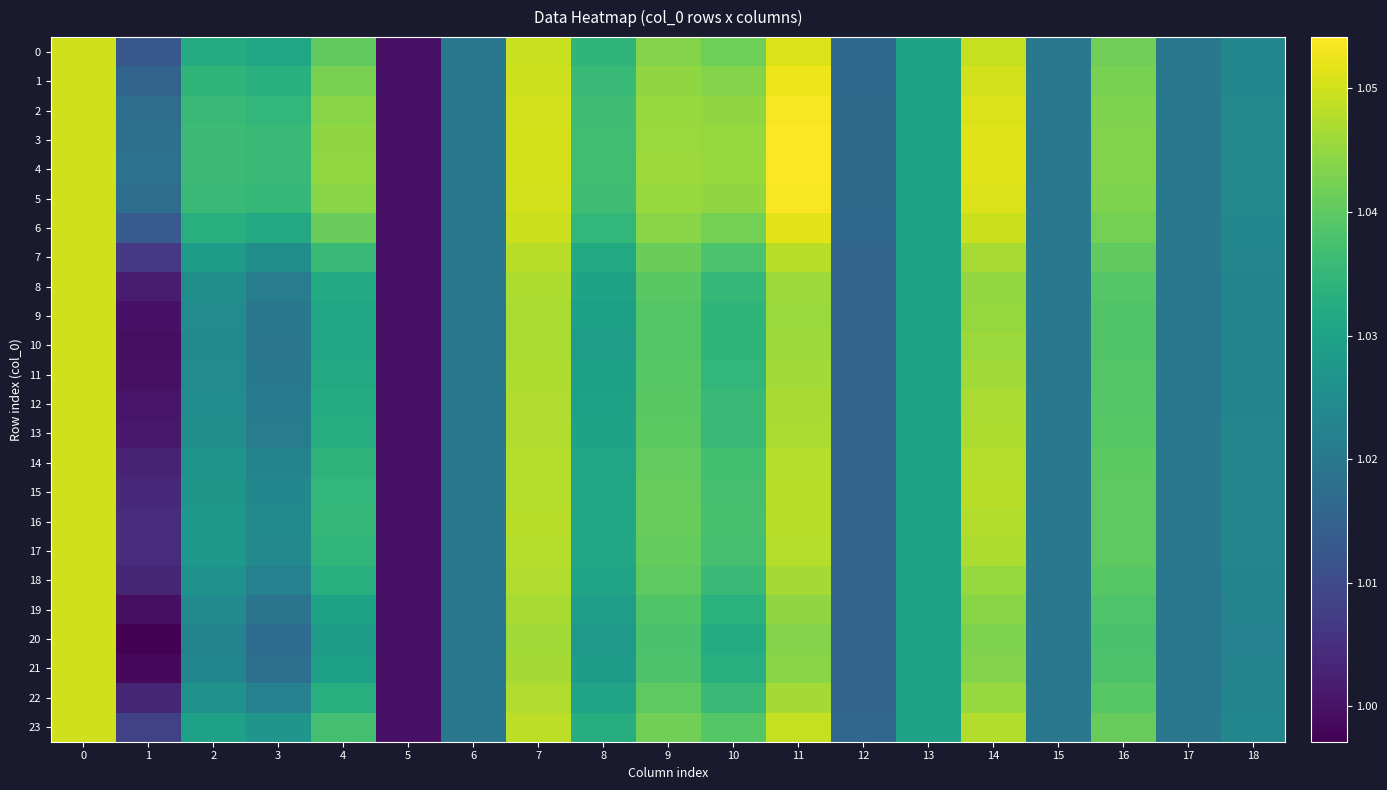

At 14, list the series in order from smallest to largest.

20, 21, 19, 8, 9, 22, 18, 10, 11, 7, 12, 17, 13, 23, 16, 14, 15, 0, 6, 1, 2, 5, 3, 4